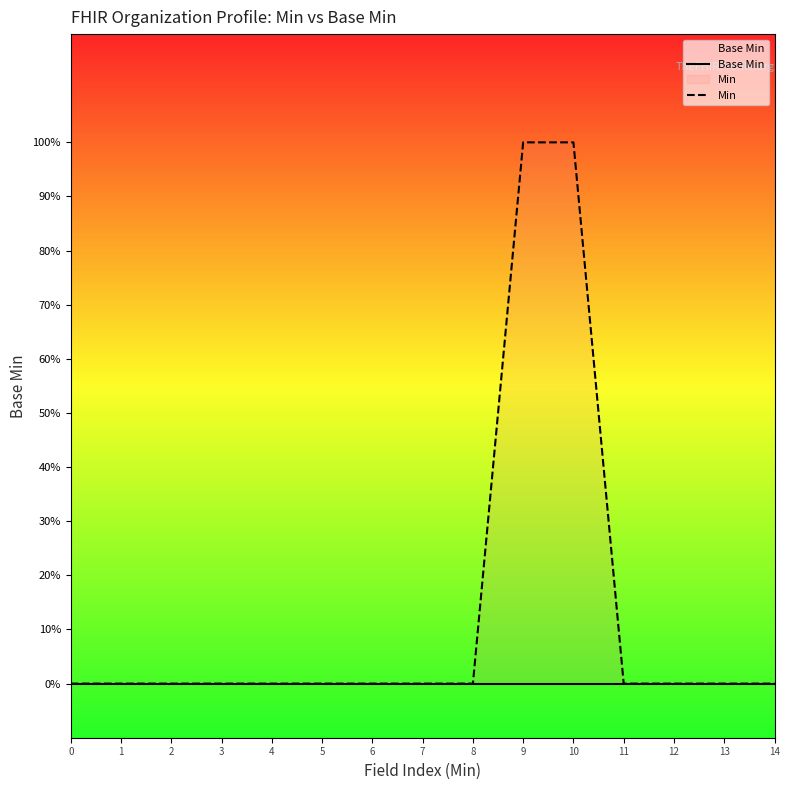

List the labels in order of Base Min value, largest first.

0, 1, 2, 3, 4, 5, 6, 7, 8, 9, 10, 11, 12, 13, 14